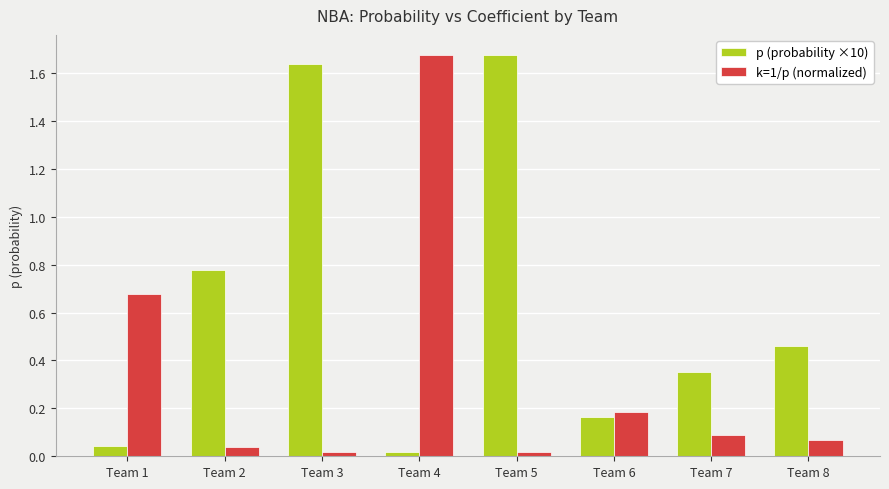

What is the spread (max minus min) of values at Team 8?

0.4